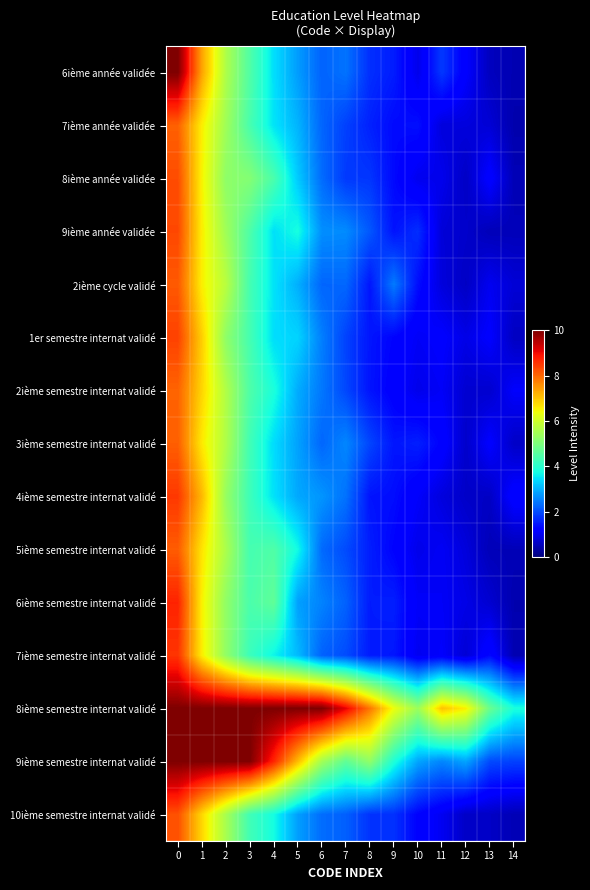

What is the total value across all series at 8?

34.4